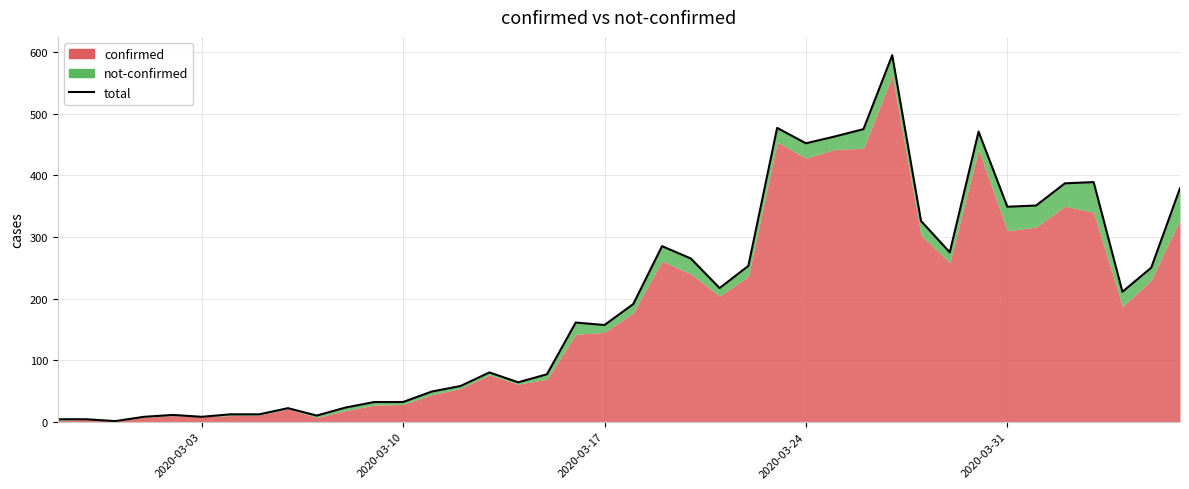

What is the change in value from 2020-03-07 to 2020-03-20?

+255